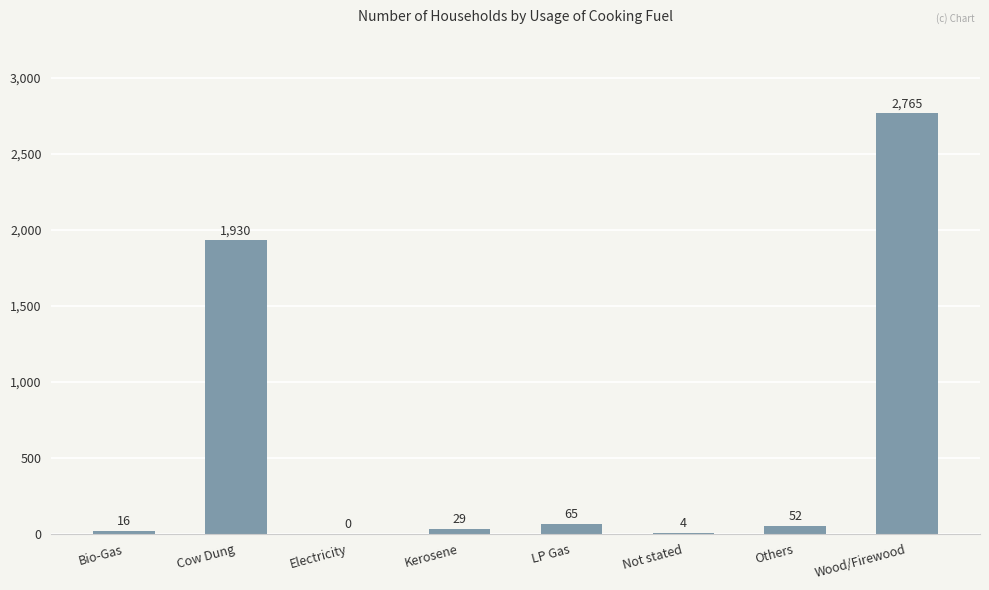

The value at Wood/Firewood is 1807. True or false?

False